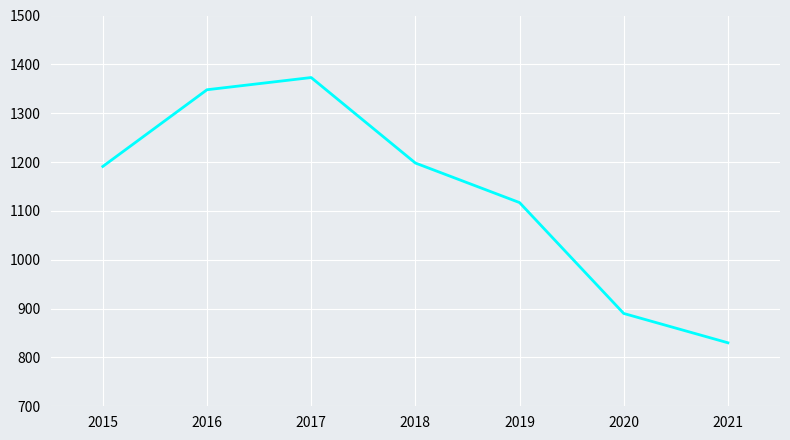

True or false: the data shows 1925 at 2017.

False